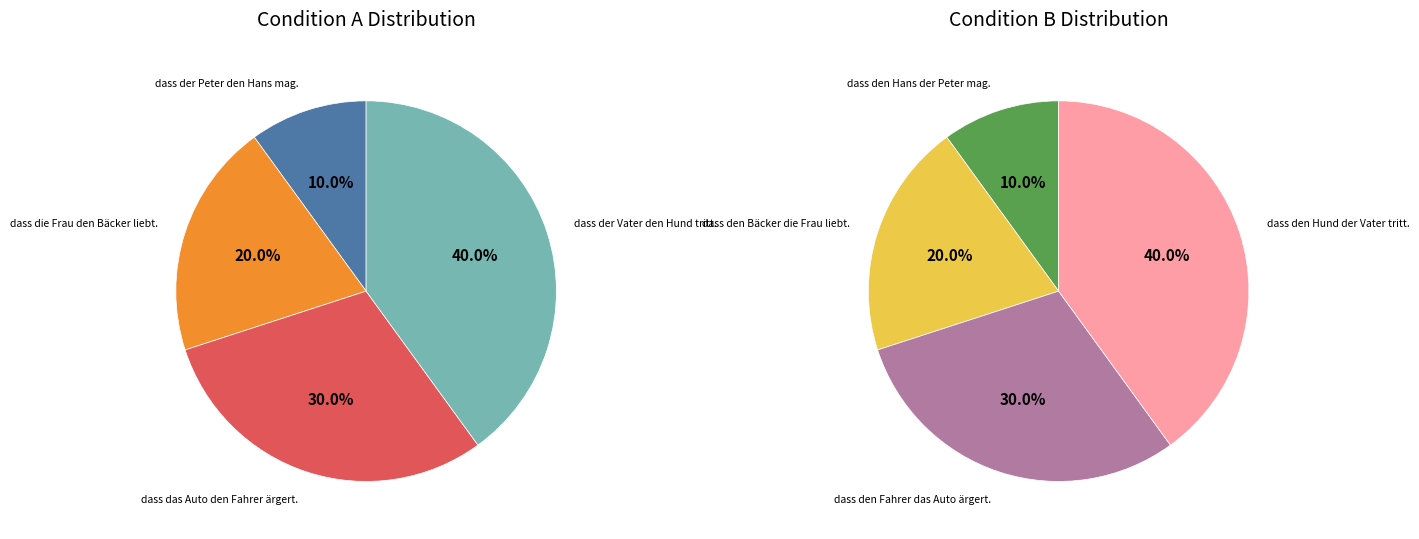

How many slices are in this pie chart?

8